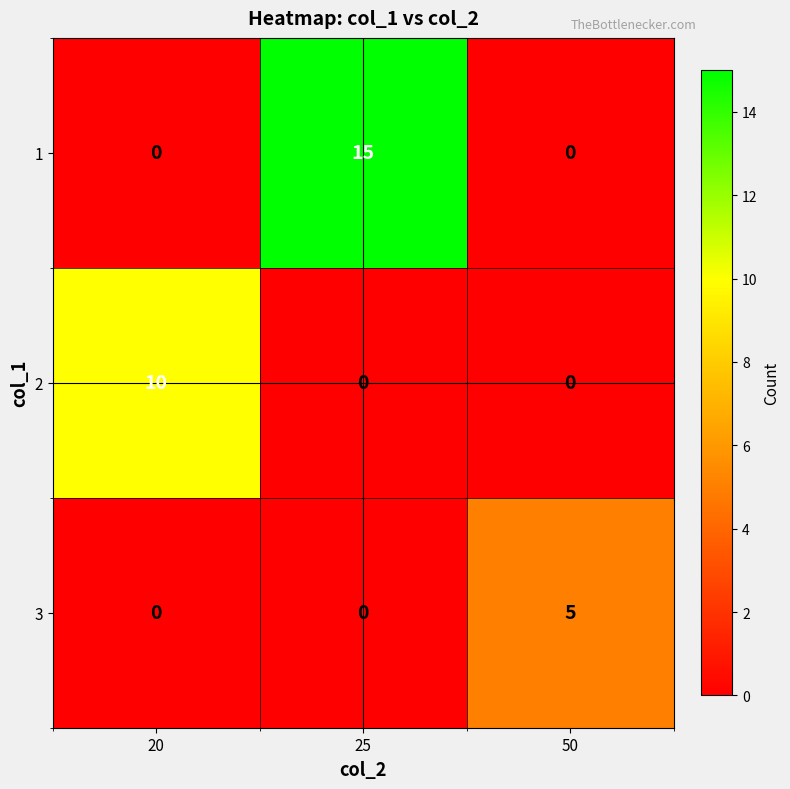

Count the number of categories in the chart.

3